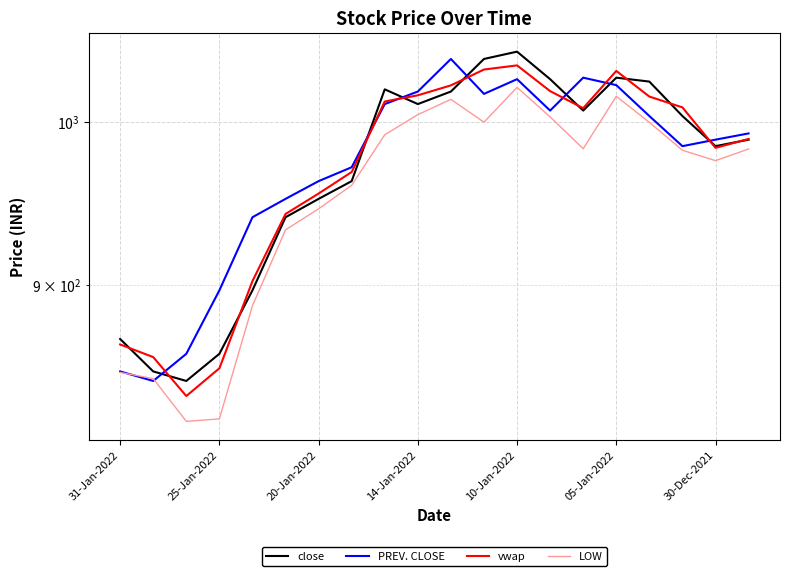

Which series has the largest range (max minus min)?

close